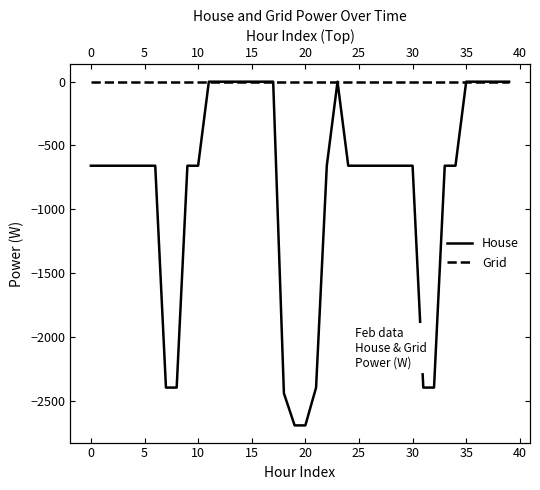

What are all the series names shown in the legend?

House, Grid